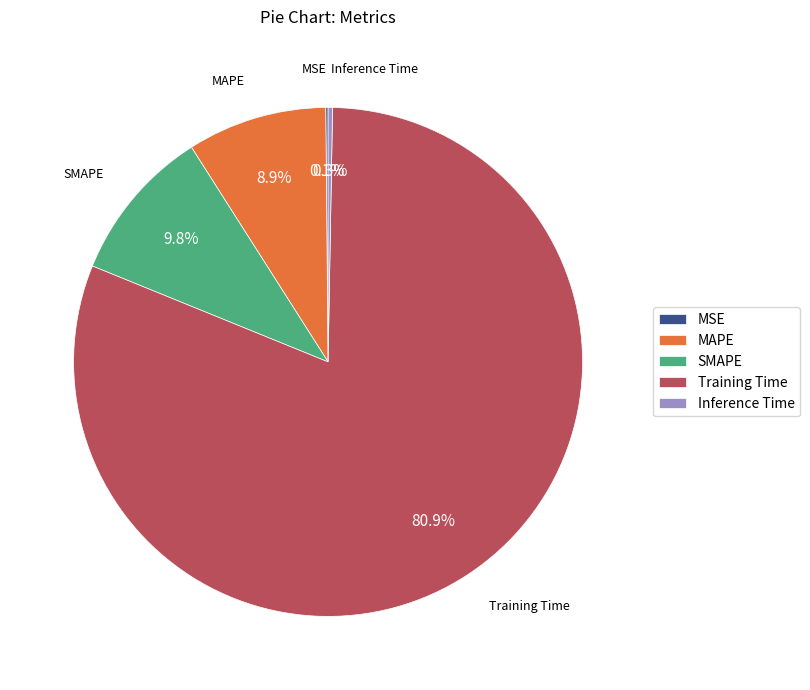

To the nearest percent, what is the average slice percentage?

20%